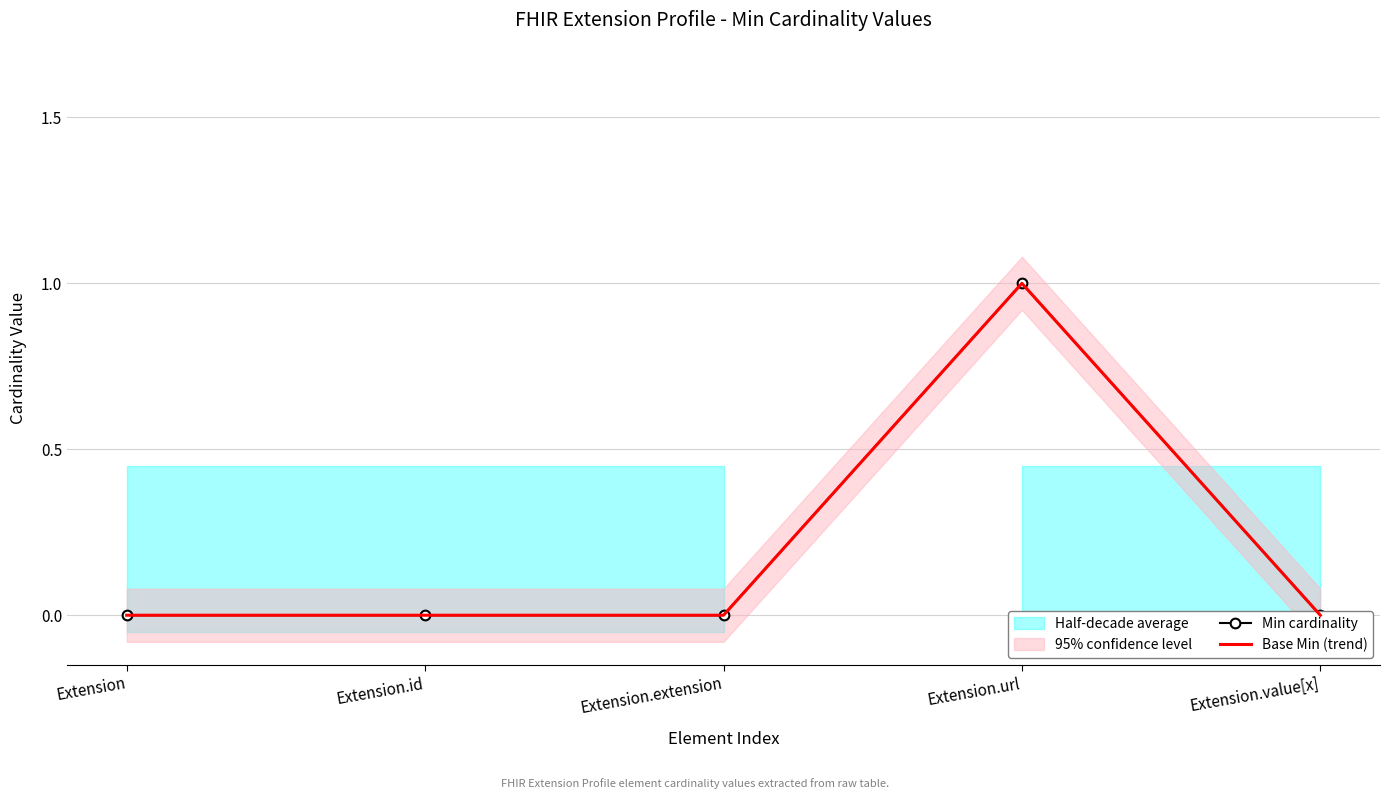

Reading left to right, extract all data points from this chart.

Min cardinality: 0	0	0	1	0
Base Min (trend): 0	0	0	1	0